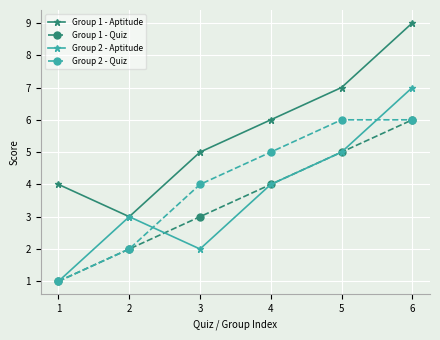

Rank the categories by Group 1 - Aptitude value from highest to lowest.

6, 5, 4, 3, 1, 2